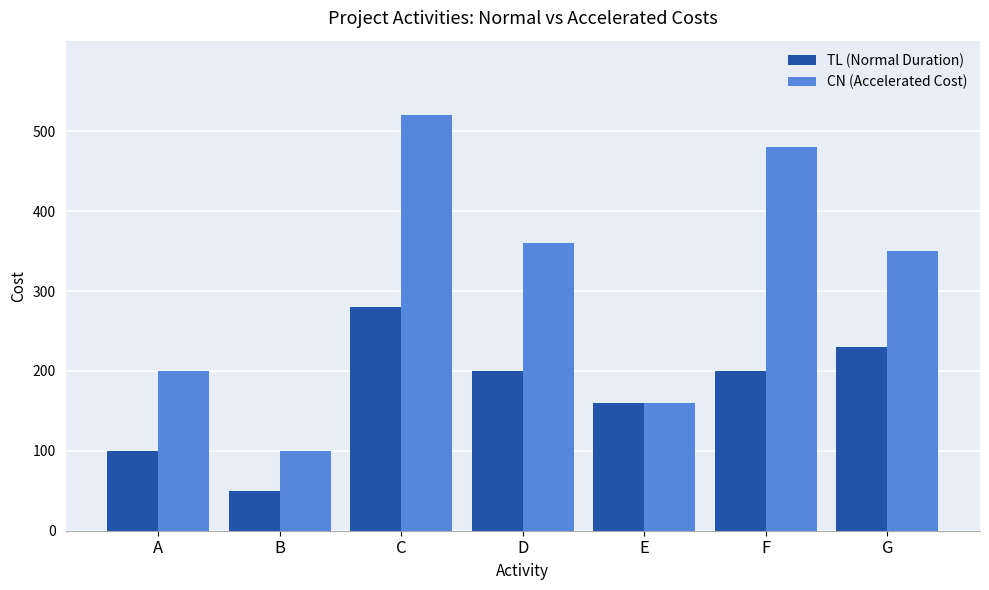

Where does the CN (Accelerated Cost) series first go above 350?

C